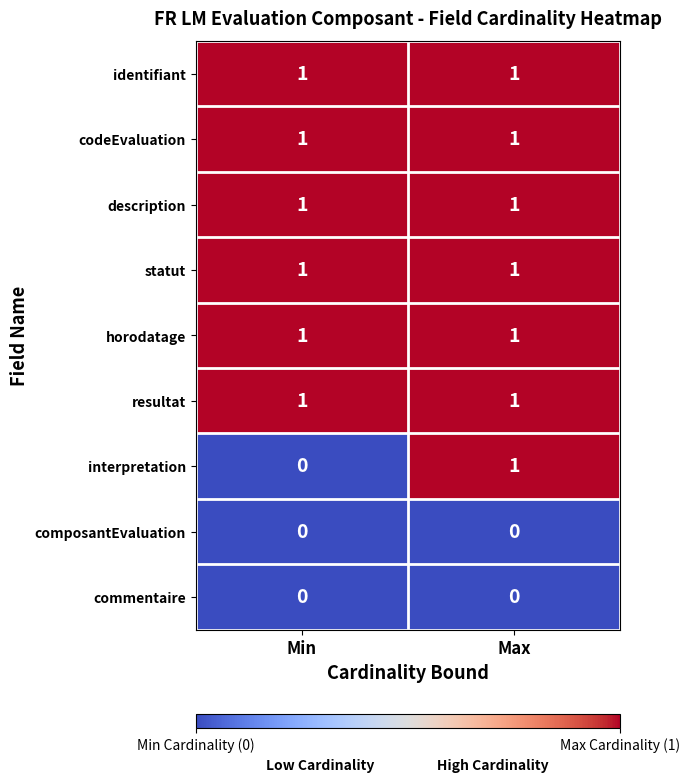

What is the maximum value shown in the chart?

1